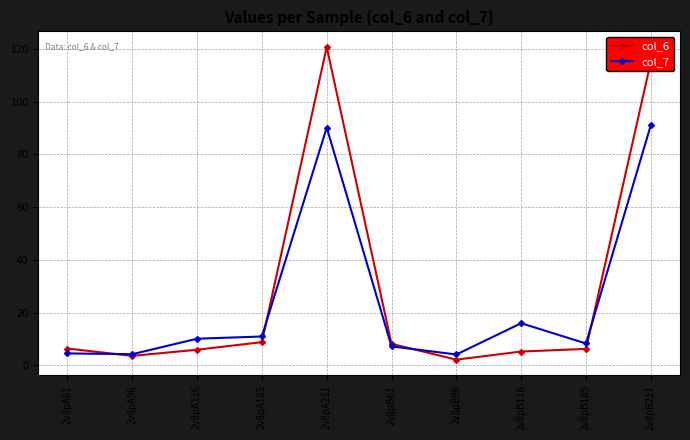

True or false: col_6 has more than 2 interior local peaks.

False